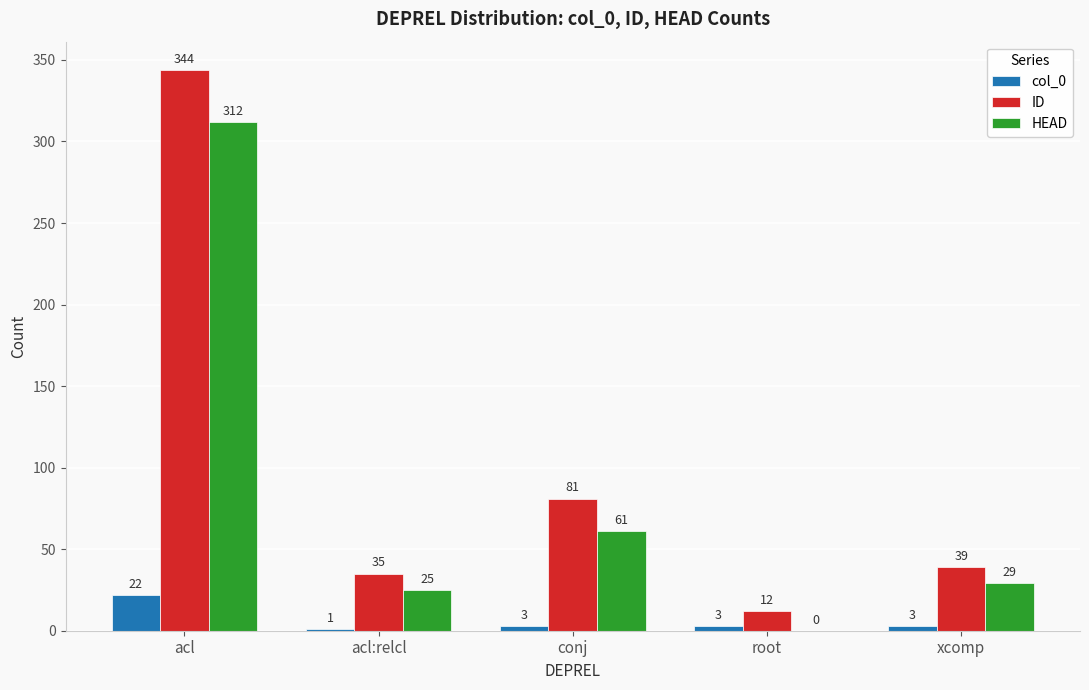

At which label does HEAD first exceed 29?

acl